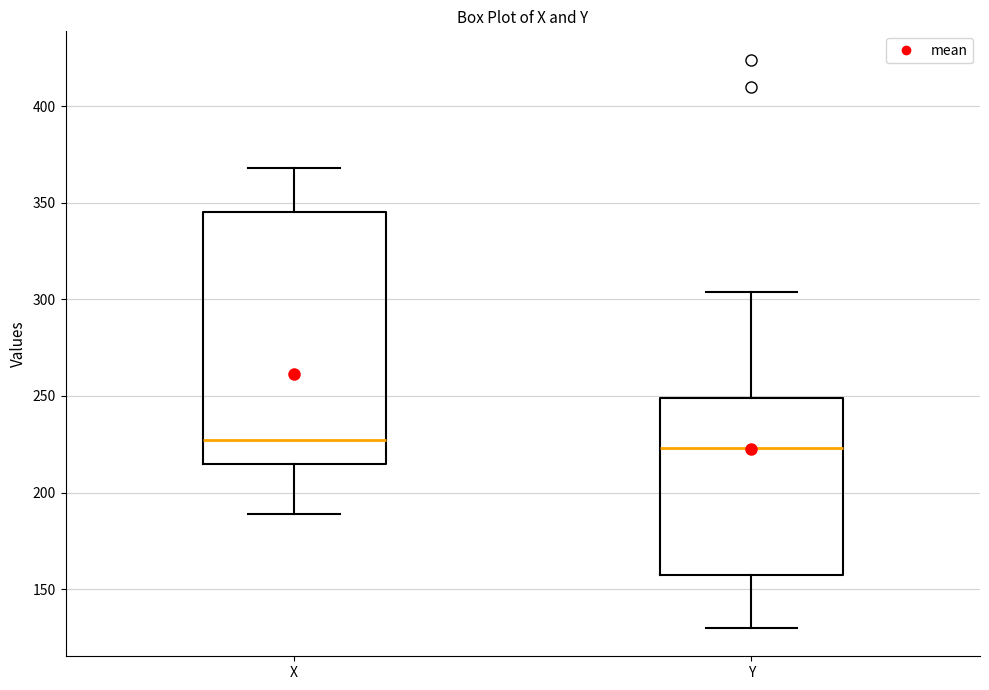

Where is the upper edge of the box for Y on the y-axis? The values are not printed on the chart, so give them approximately, as read against the axis.

250